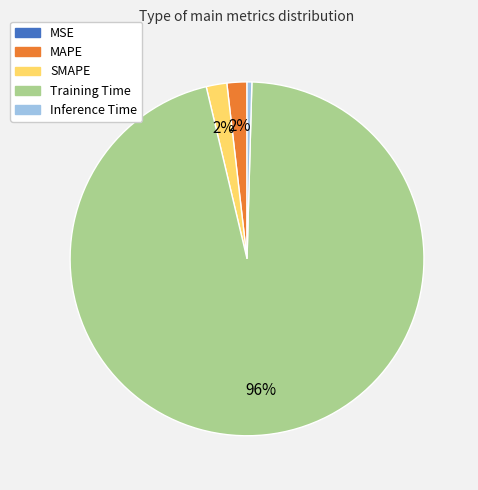

Do MAPE and Training Time together represent more than half of the pie?

Yes